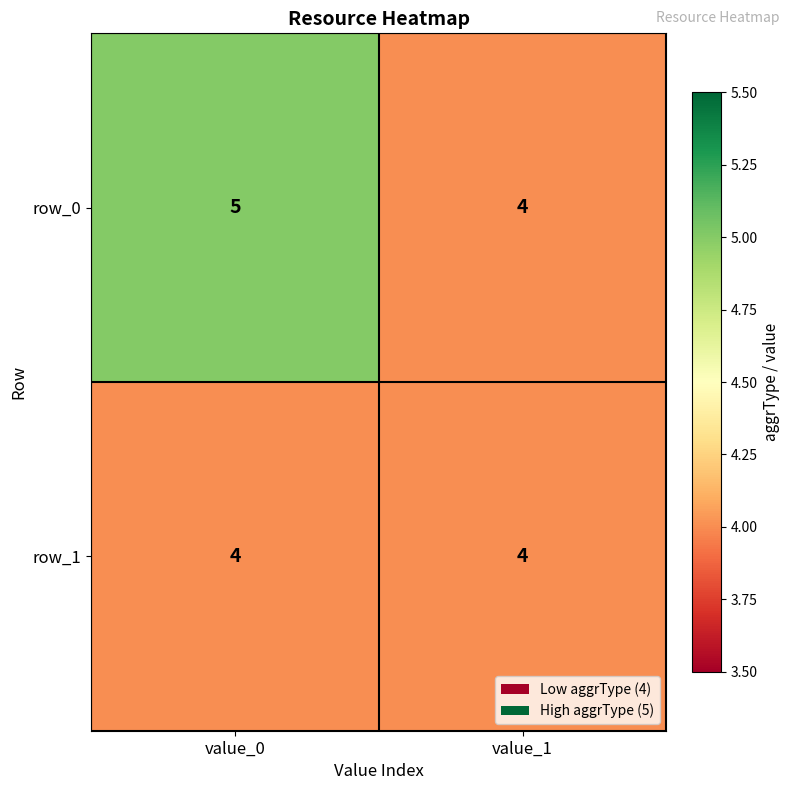

Which category has the highest value in the row_0 series?

value_0